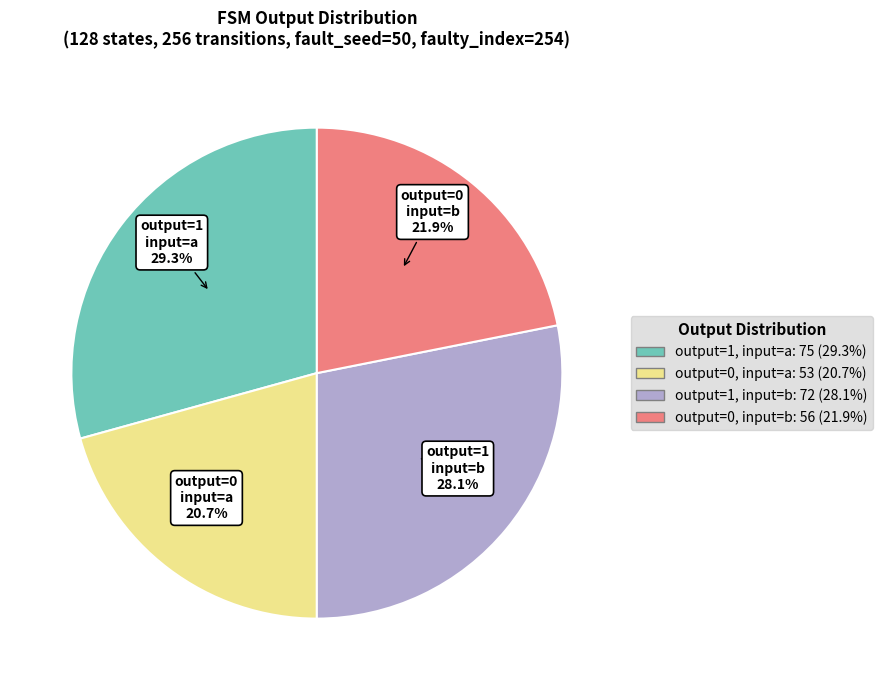

Which category has the biggest portion of the pie?

output_symbol=1 (input=a)